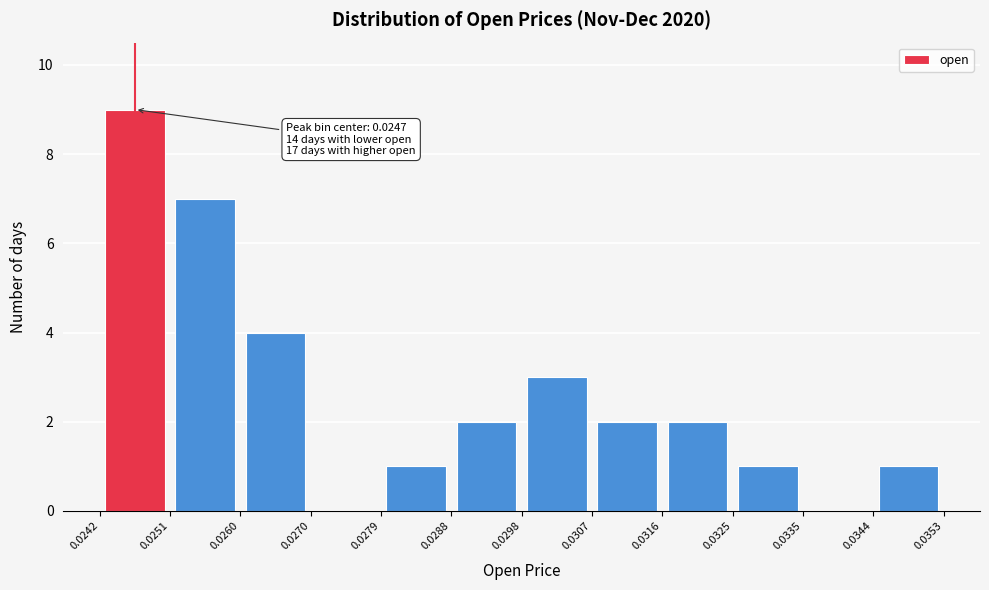

Which range on the x-axis has the tallest bar?

0.0242 to 0.0251